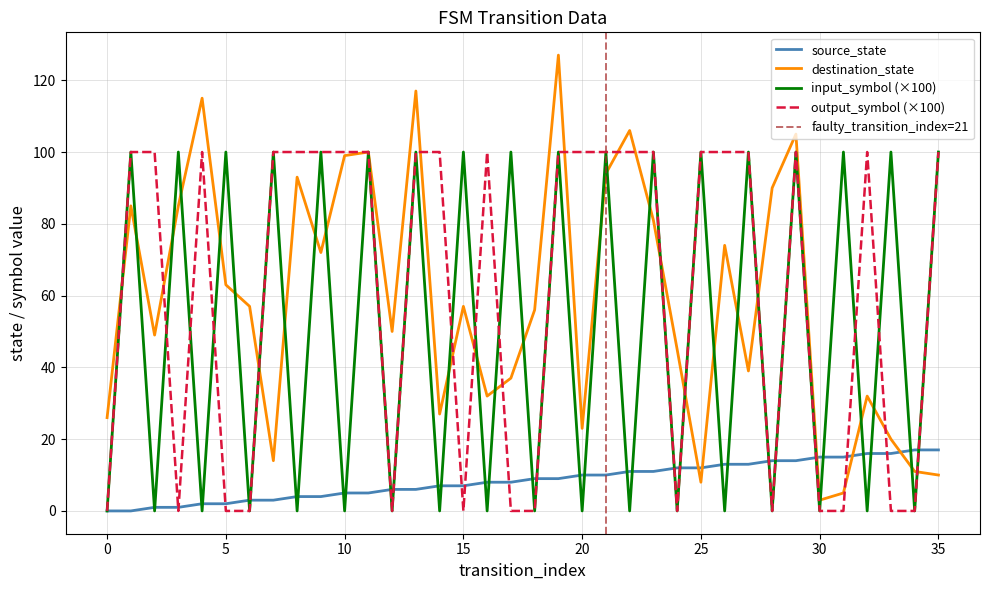

Is it true that source_state equals 7 at 15?

True